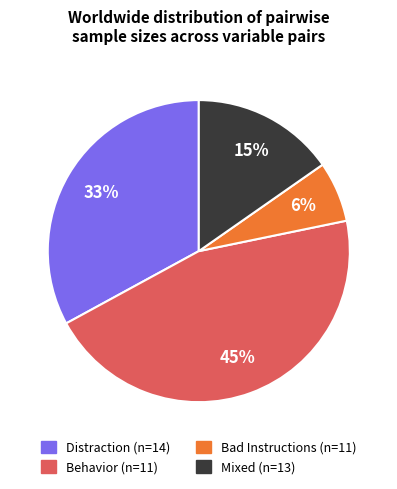

How many segments does this pie chart have?

4